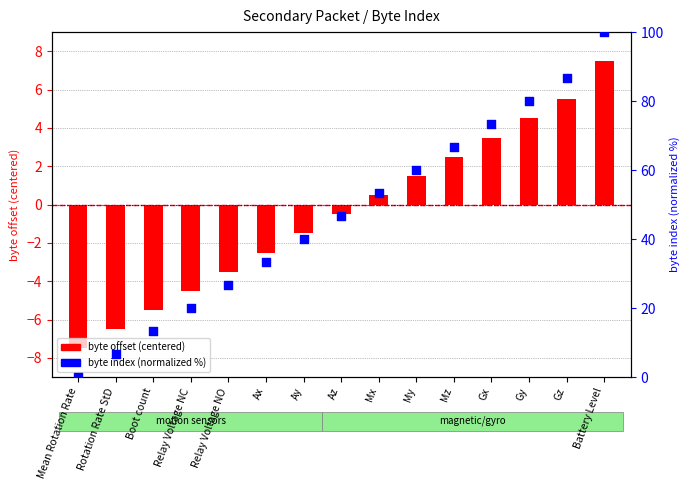

Which series has the largest total across all categories?

byte index (normalized)